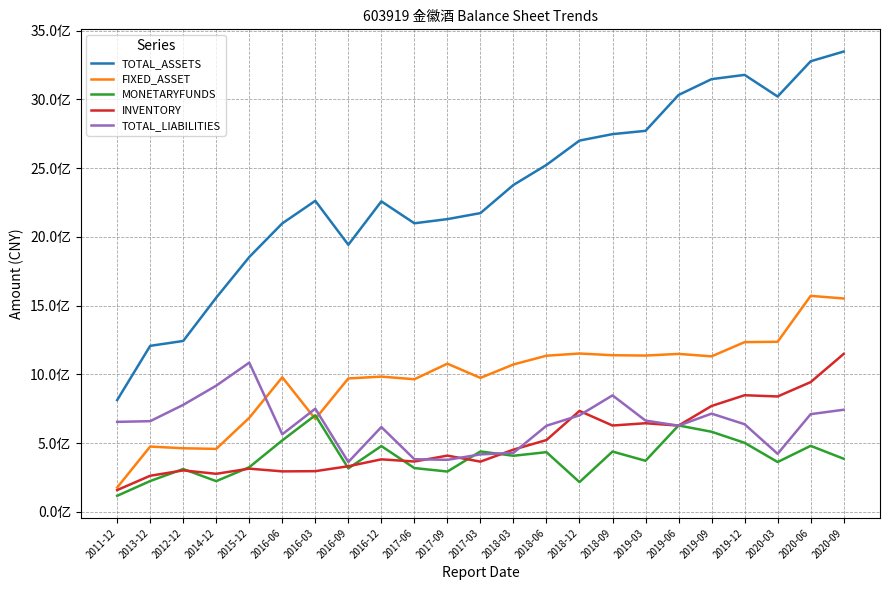

What is the maximum value for TOTAL_LIABILITIES?

1085125967.1